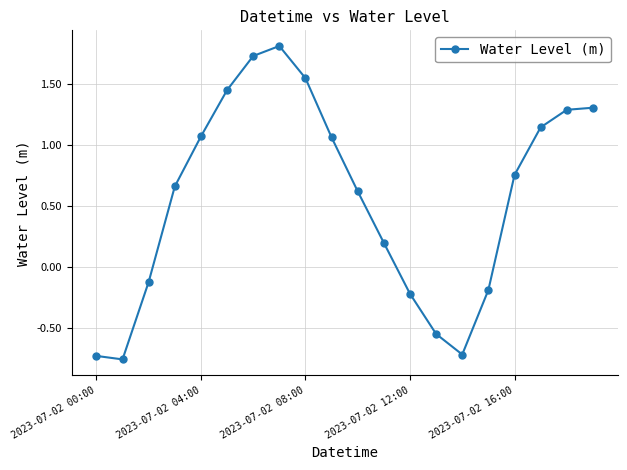

True or false: there are more than 0 points higher than both neighbors.

True